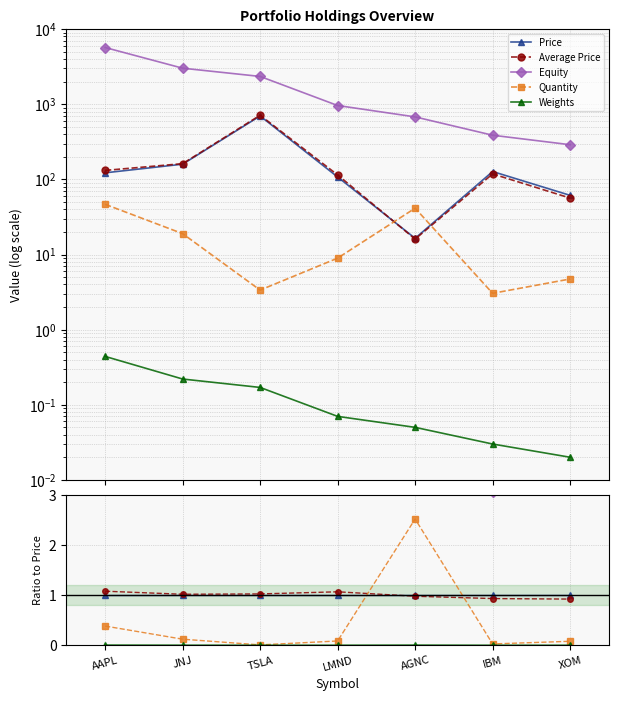

At which label is Price closest to 1?

AAPL